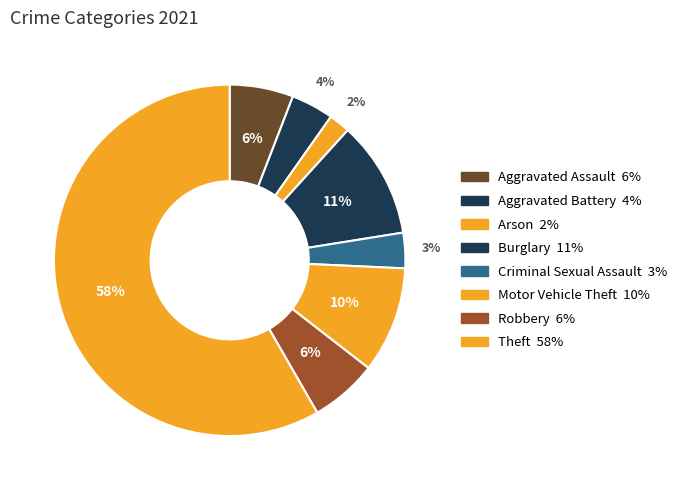

How many slices are in this pie chart?

8